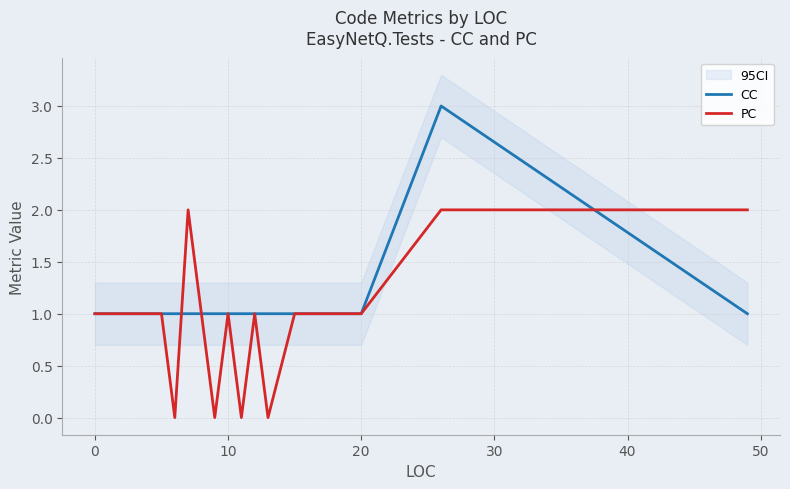

True or false: PC and CC cross at least once.

True